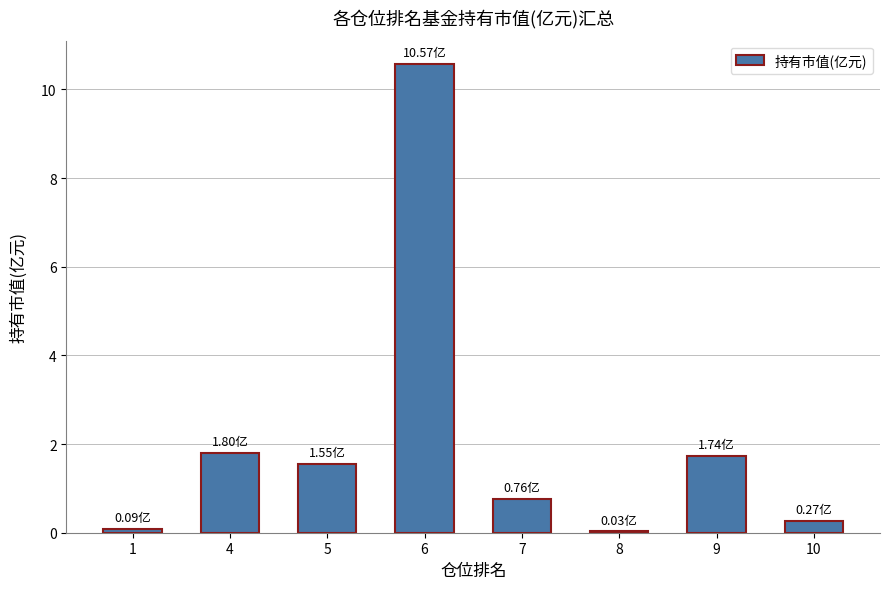

What is the ratio of the value at 10 to the value at 9?

0.2